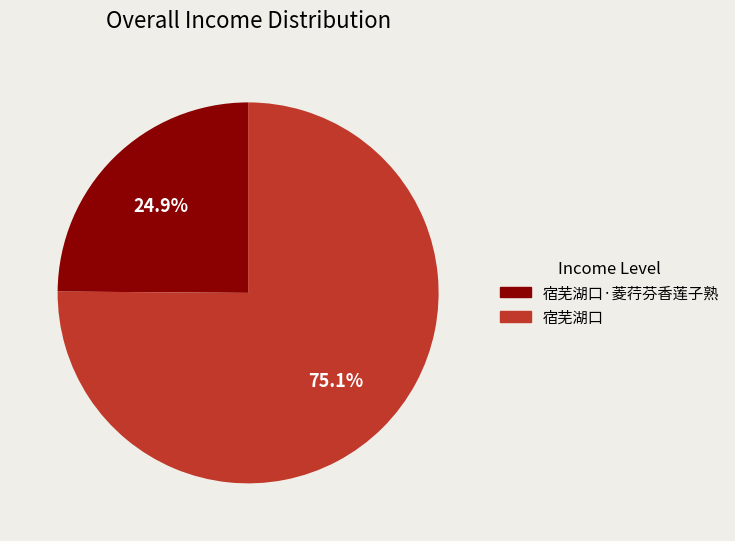

Does 宿芜湖口·菱荇芬香莲子熟 represent more than half of the total?

No